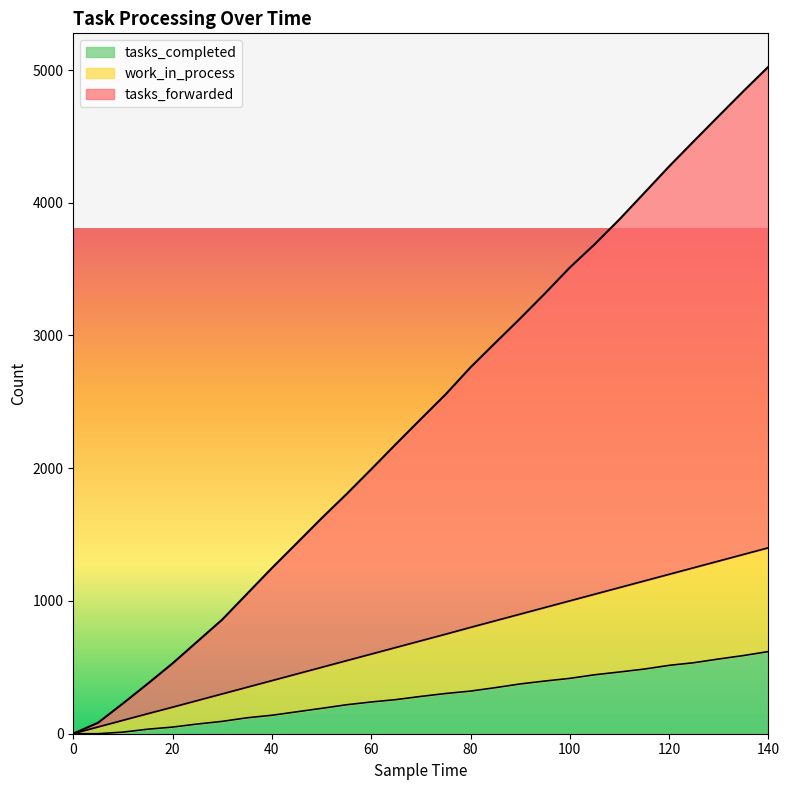

True or false: work_in_process has a value of 450 at 75.

False